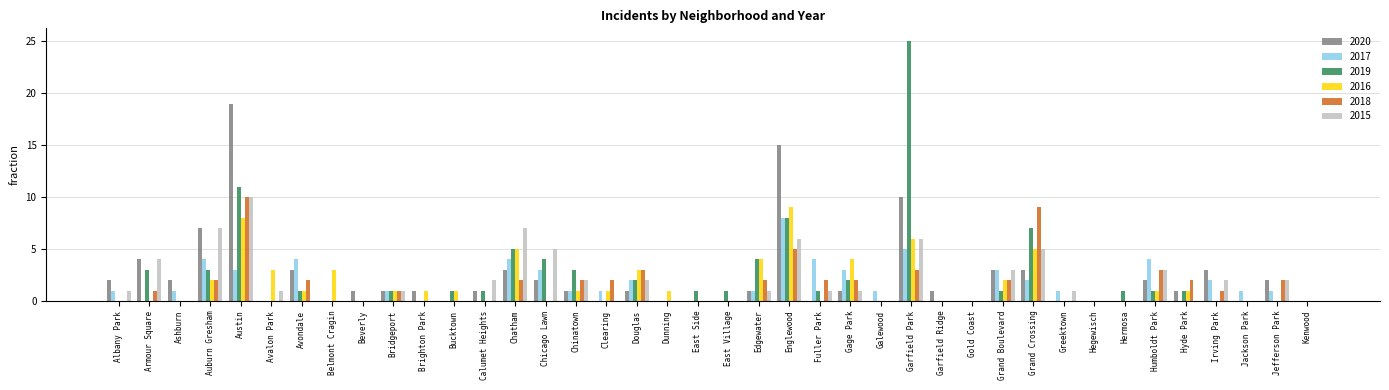

Which series changed the most between East Village and Englewood?

2020